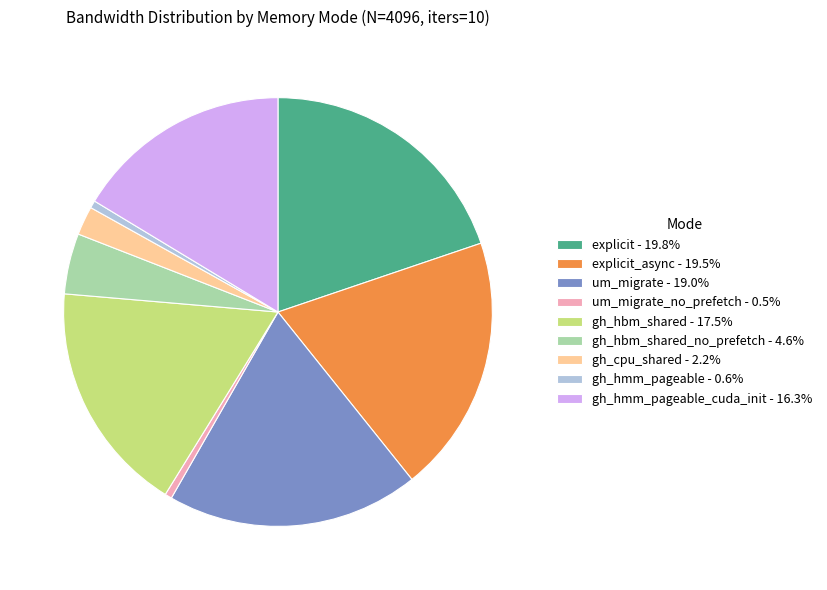

Combined, do explicit - 19.8% and um_migrate_no_prefetch - 0.5% account for over 50%?

No